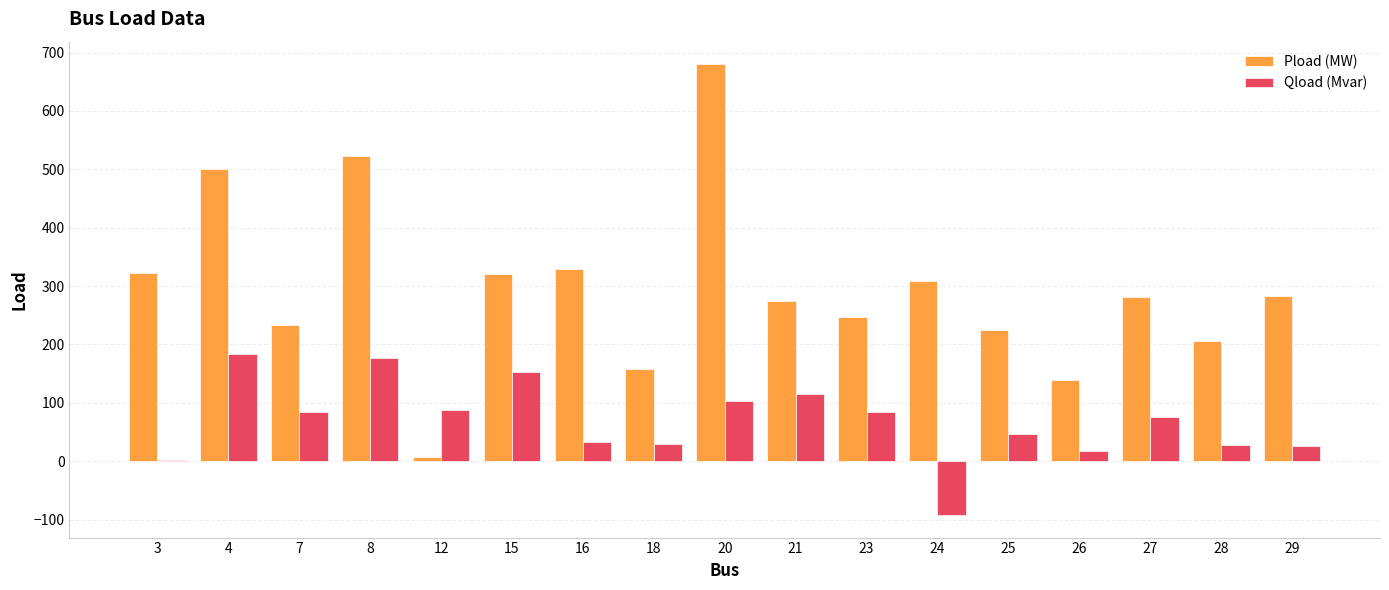

What is the maximum value shown in the chart?

680.0